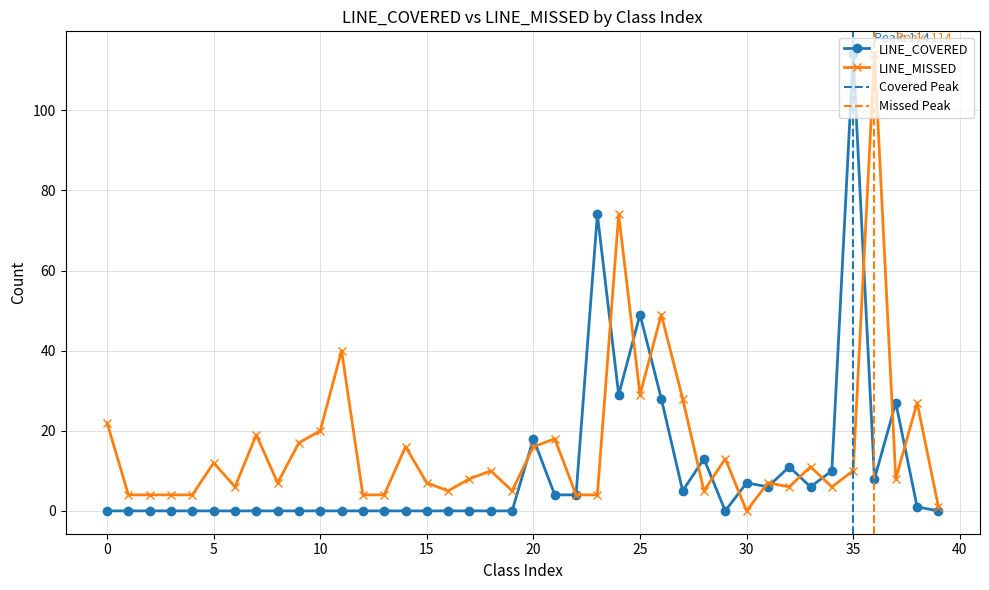

What is the total value across all series at 24?

103